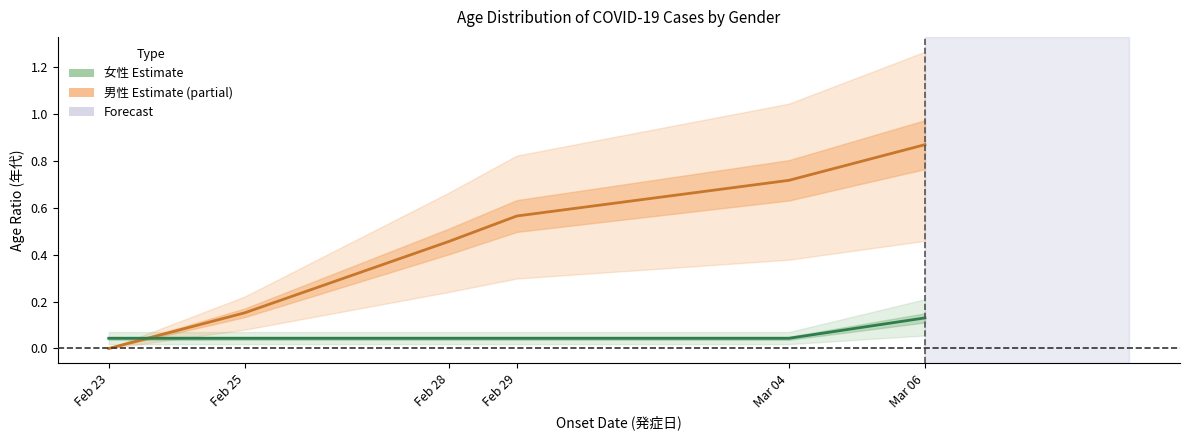

Which series has the largest total across all categories?

男性 (Male)